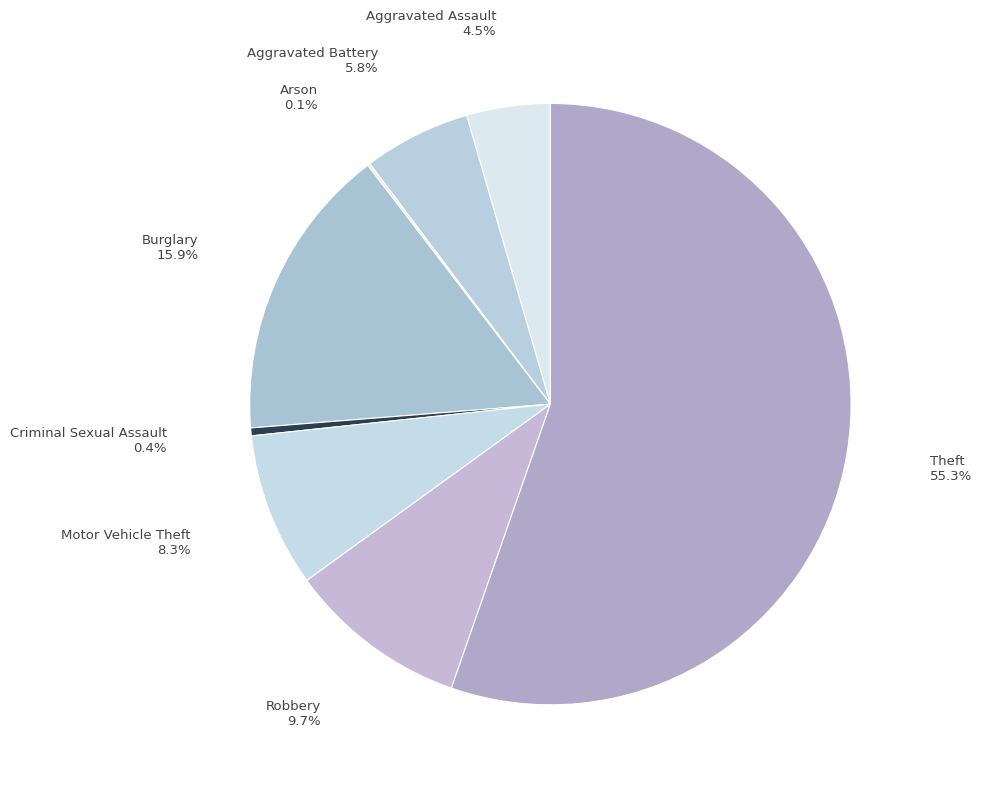

To the nearest percent, what is the difference between the largest and smallest slice percentages?

55%